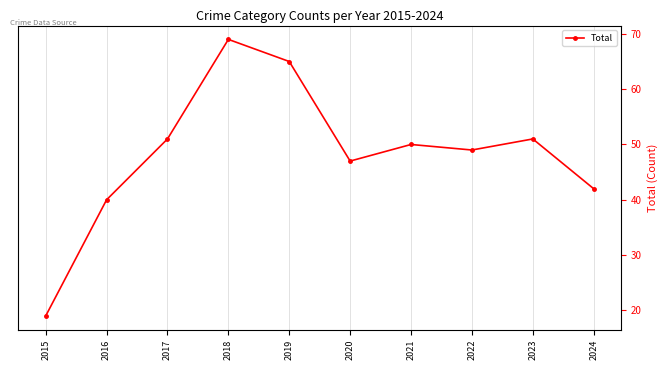

What is the ratio of the value at 2024 to the value at 2020?

0.9